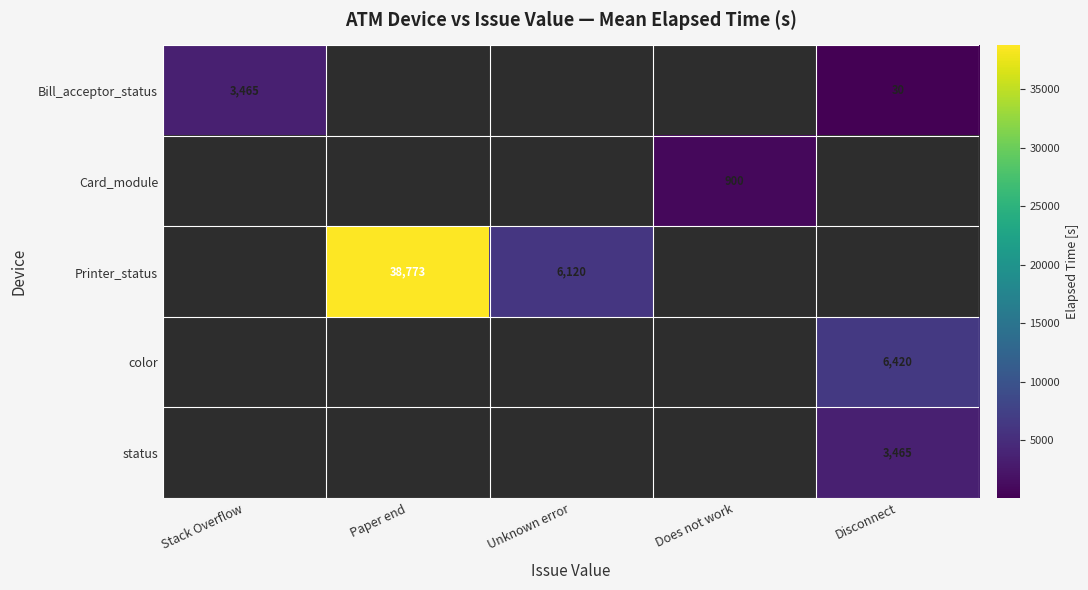

At how many categories does at least one series exceed 532?

5